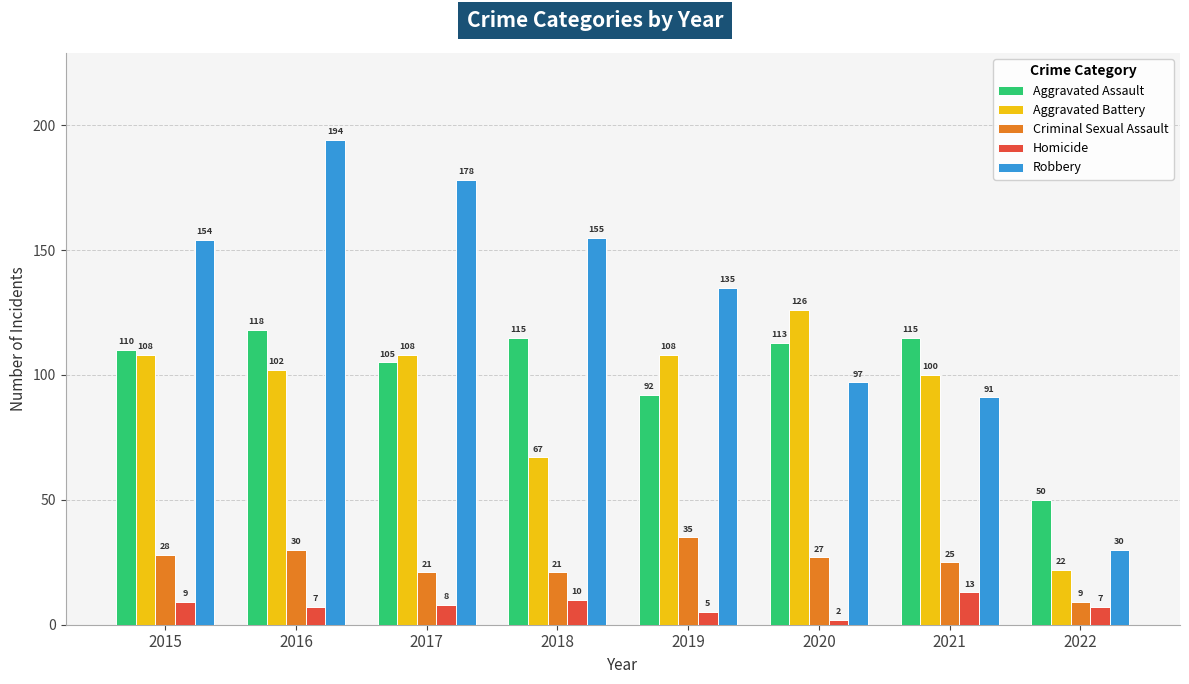

How many values in the Robbery series are below 154?

4